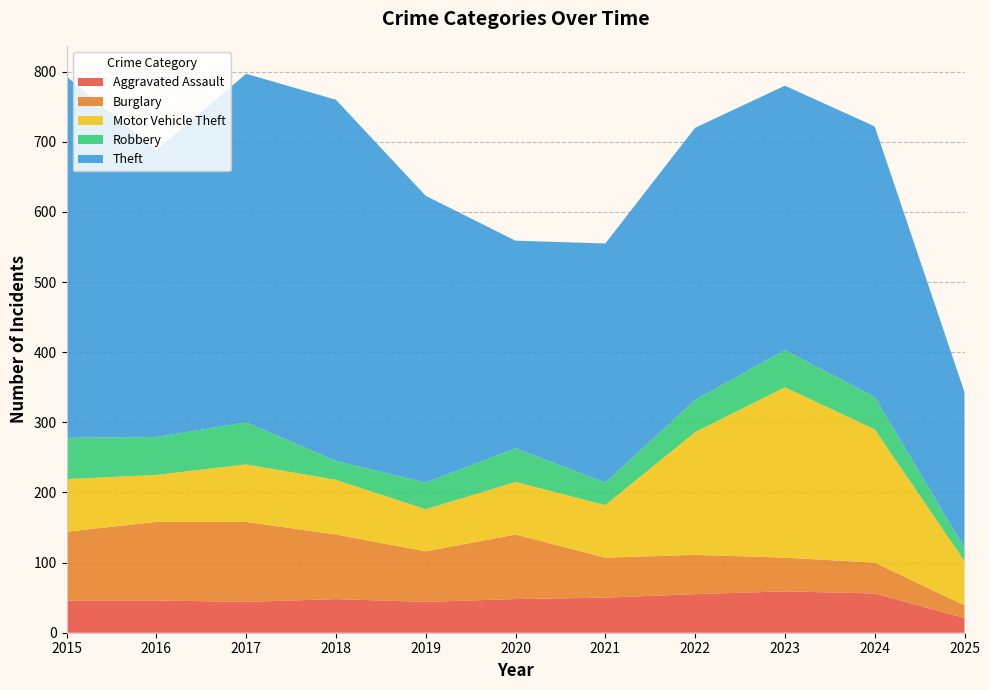

Reading left to right, transcribe all the data shown in this chart.

Aggravated Assault: 2015=46	2016=46	2017=44	2018=48	2019=44	2020=48	2021=50	2022=55	2023=59	2024=56	2025=21
Burglary: 2015=98	2016=112	2017=114	2018=92	2019=72	2020=92	2021=57	2022=56	2023=48	2024=44	2025=18
Motor Vehicle Theft: 2015=75	2016=67	2017=82	2018=78	2019=60	2020=75	2021=75	2022=175	2023=243	2024=190	2025=63
Robbery: 2015=59	2016=54	2017=60	2018=27	2019=38	2020=48	2021=32	2022=46	2023=53	2024=46	2025=19
Theft: 2015=515	2016=409	2017=497	2018=515	2019=409	2020=296	2021=341	2022=388	2023=377	2024=386	2025=222